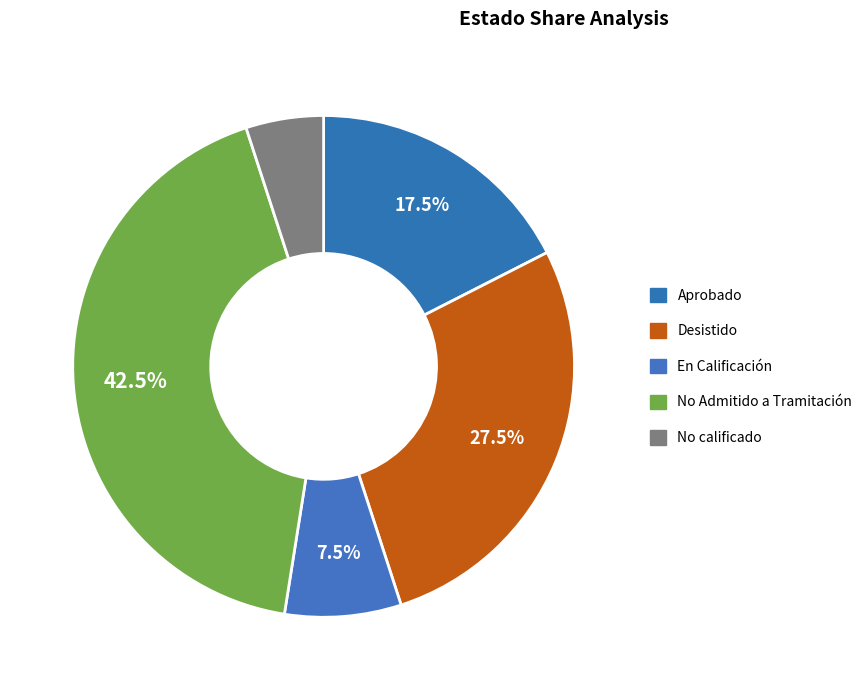

What percentage is the En Calificación slice, to the nearest percent?

8%